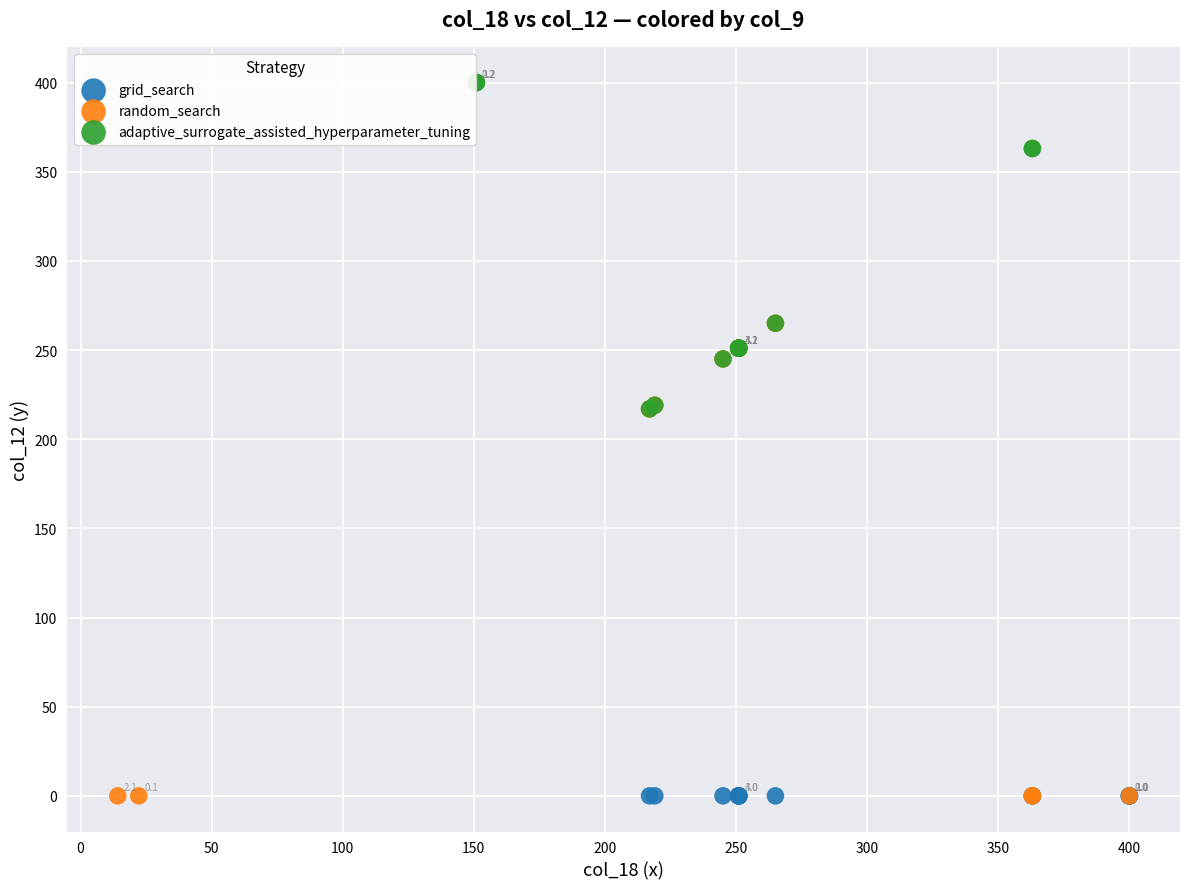

What are all the series names shown in the legend?

grid_search, random_search, adaptive_surrogate_assisted_hyperparameter_tuning